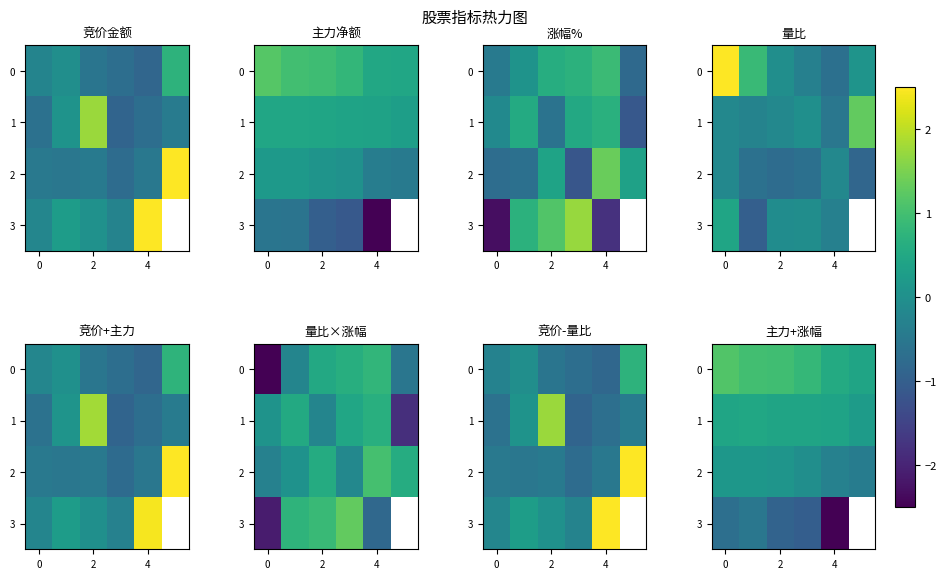

At which label does row_0 reach its minimum?

5